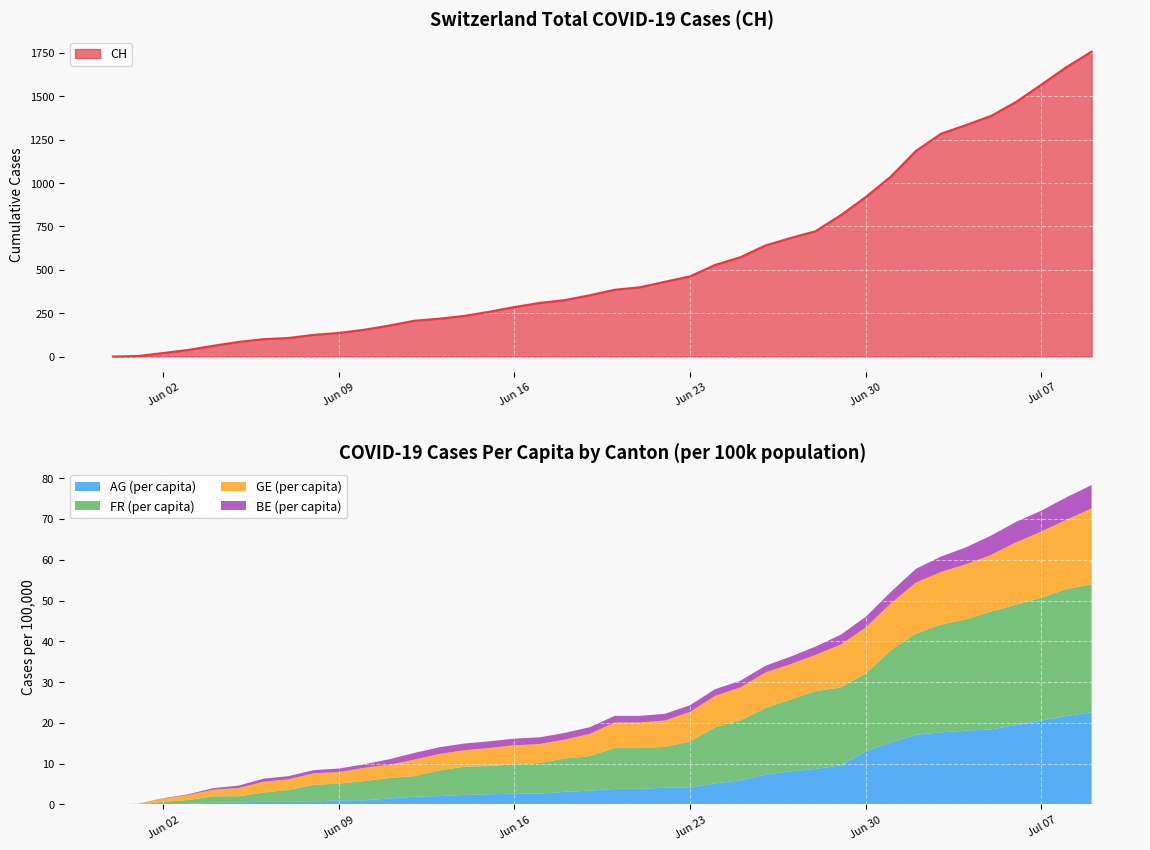

Which series ends up on top after the final intersection of FR_pc and GE_pc?

FR_pc